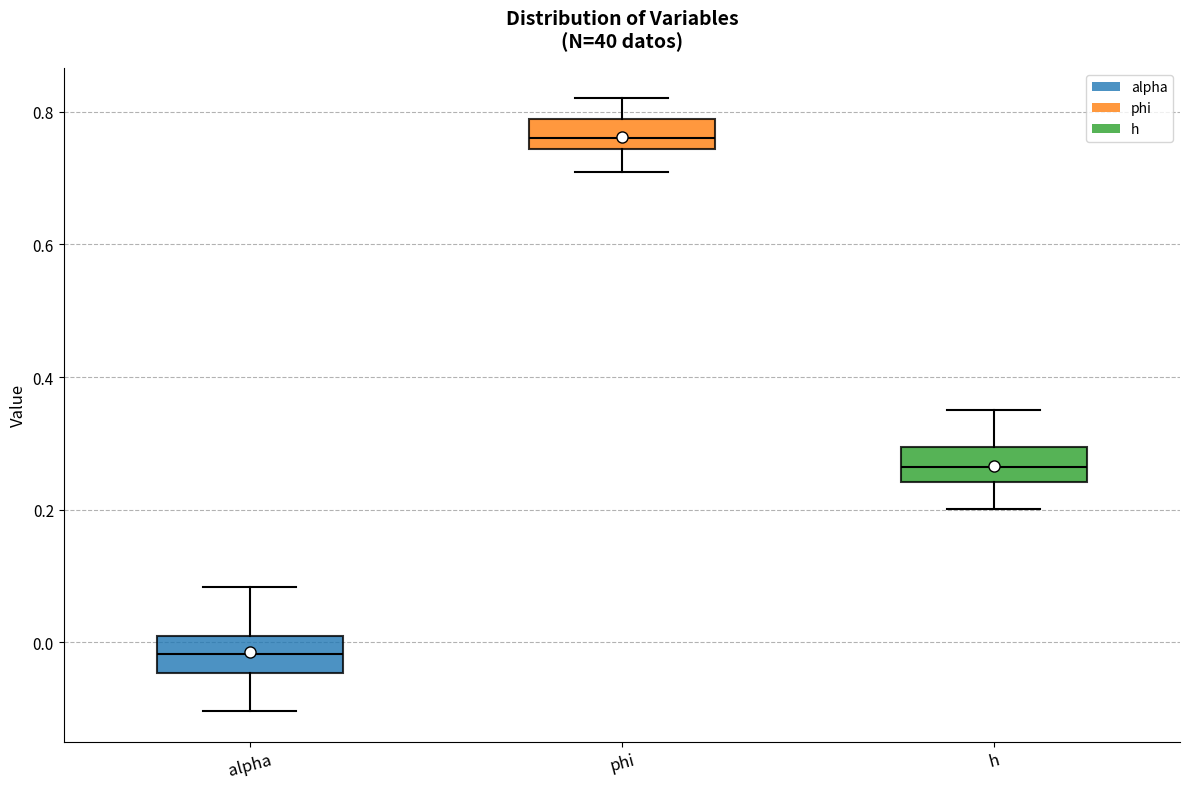

Which box's median line is the highest?

phi